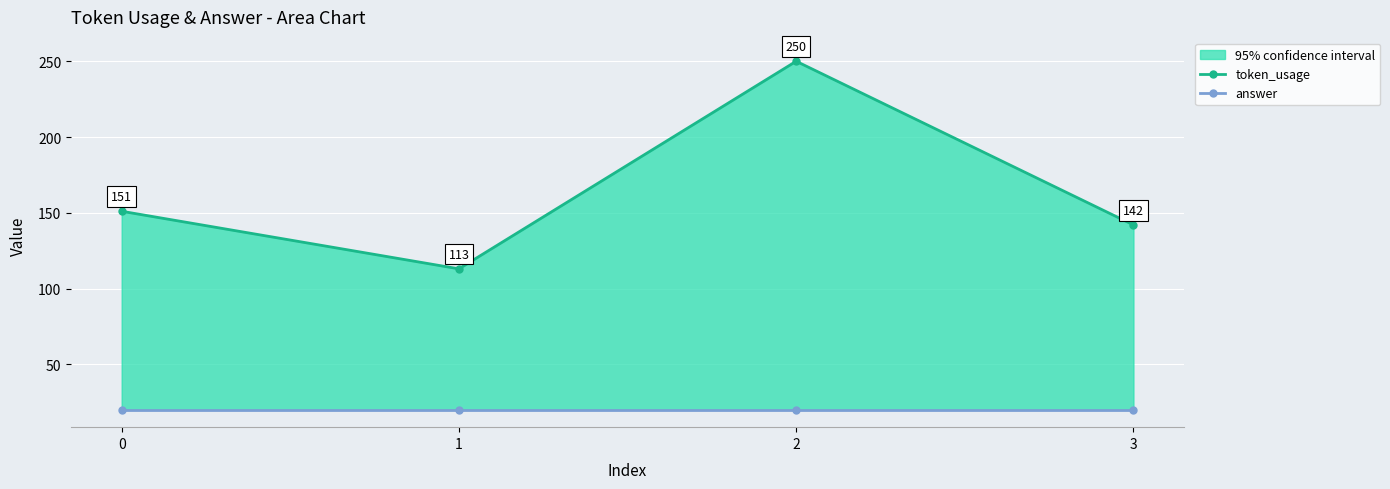

What is the sum of the token_usage values at 0 and 1?

264